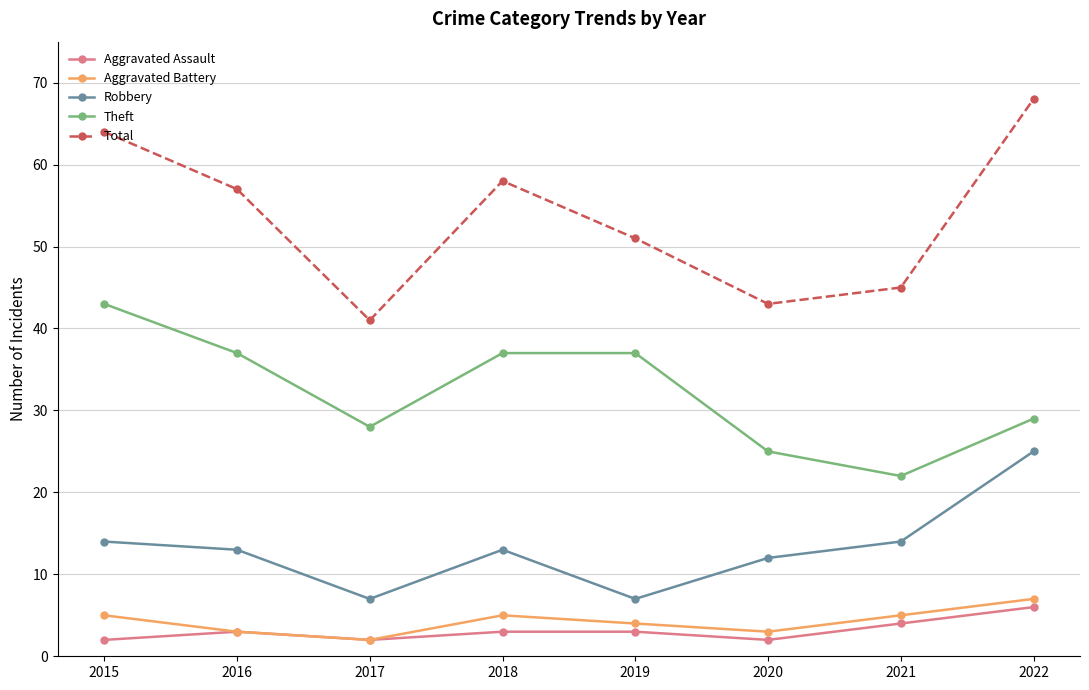

At which category does Total reach its first local valley?

2017